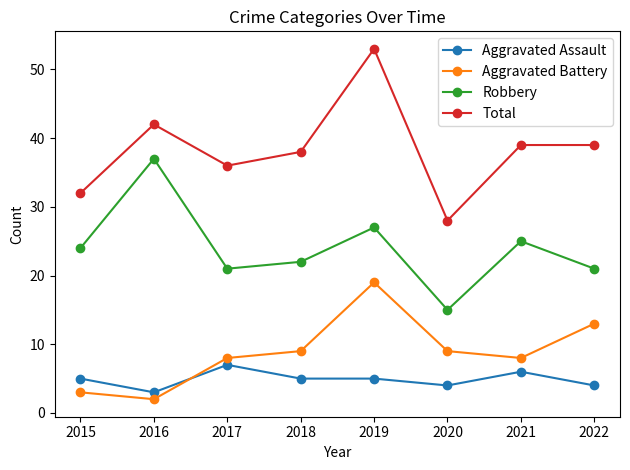

How many lines are shown in the chart?

4